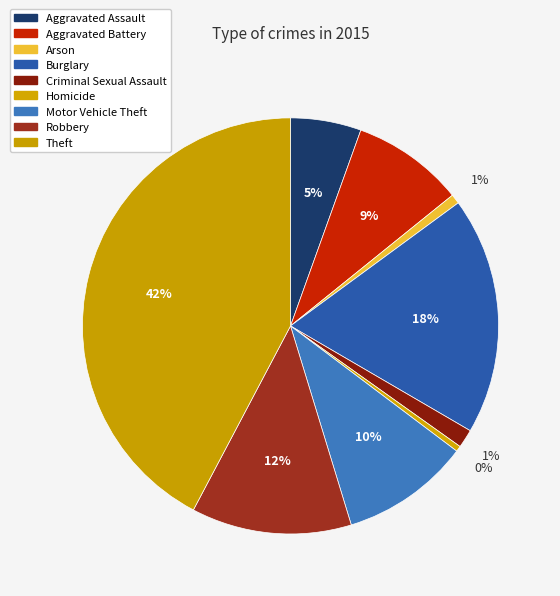

How many segments does this pie chart have?

9